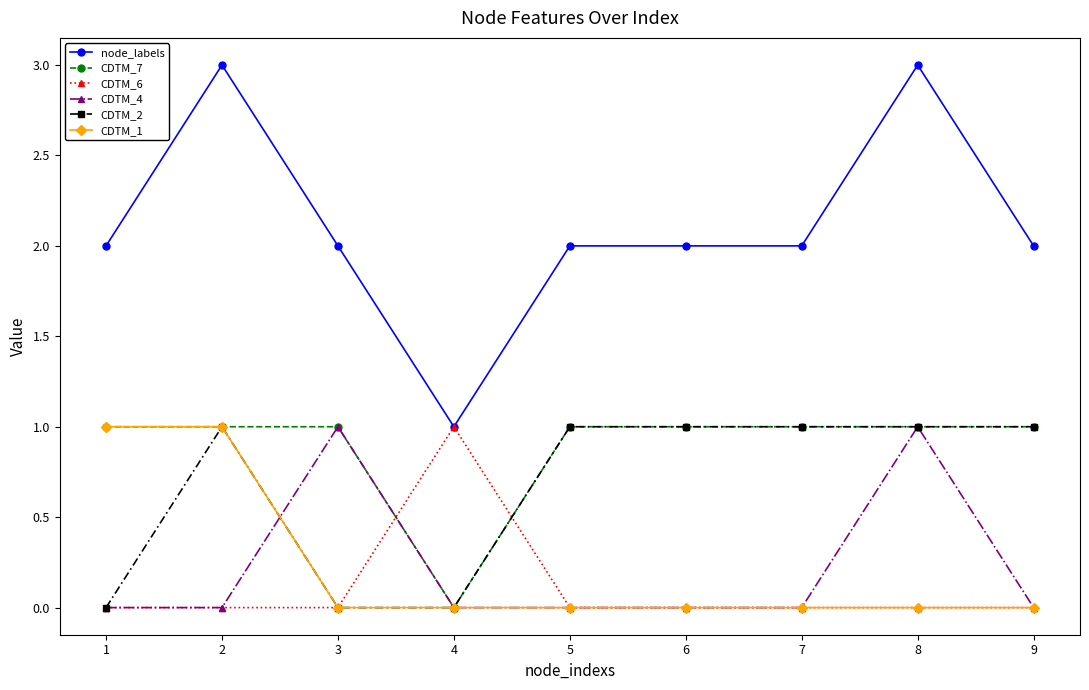

Which series has the largest range (max minus min)?

node_labels